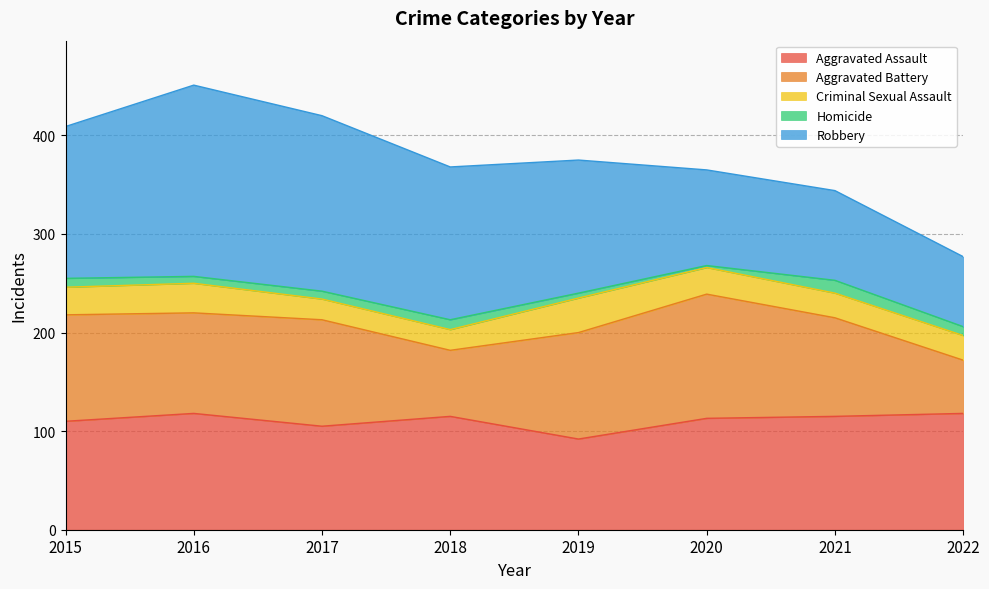

At which category is the sum across all series the highest?

2016